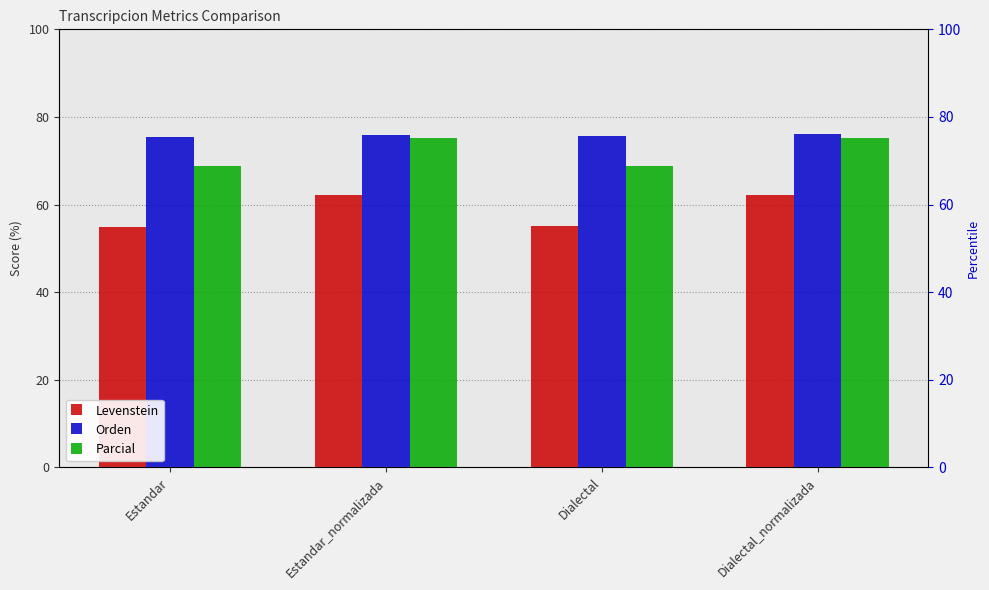

What position from the right is Estandar?

4